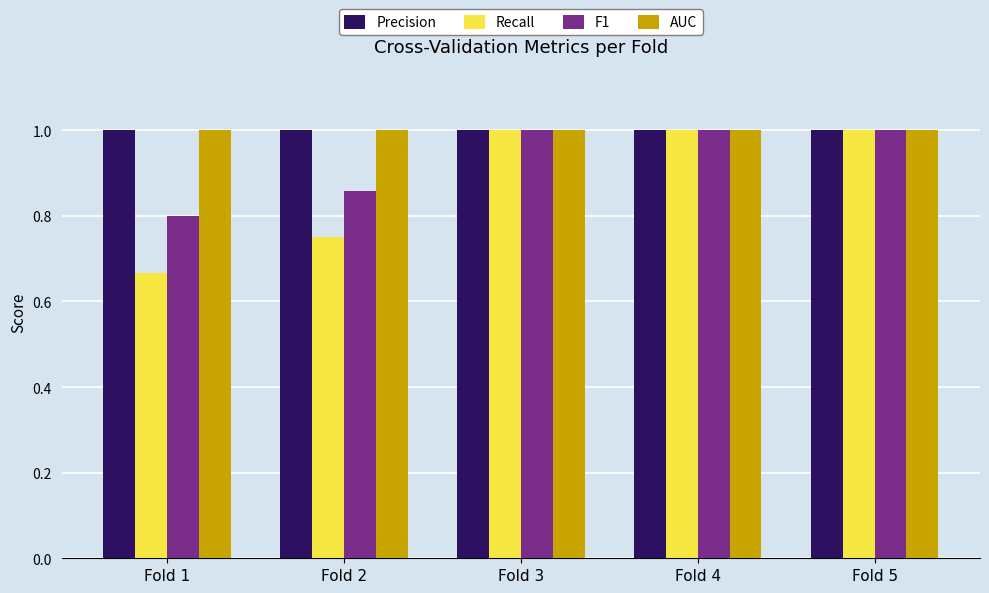

The AUC series shows 0.5 at Fold 4. True or false?

False